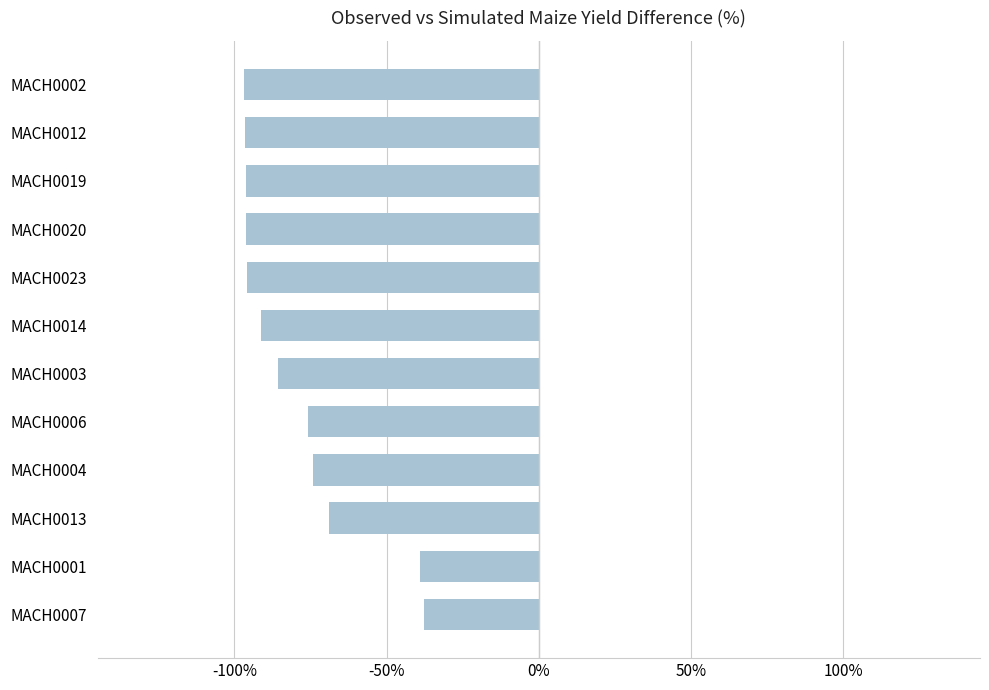

What is the minimum value shown in the chart?

-97.0